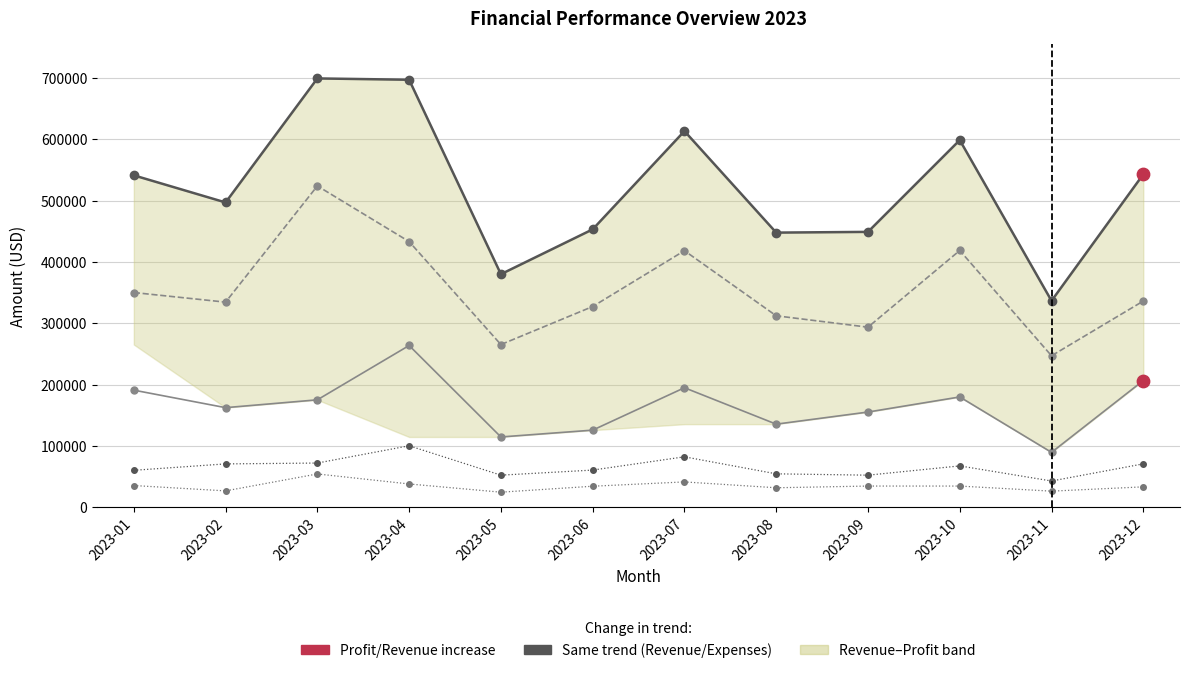

Which series has the widest spread of Y values?

Revenue